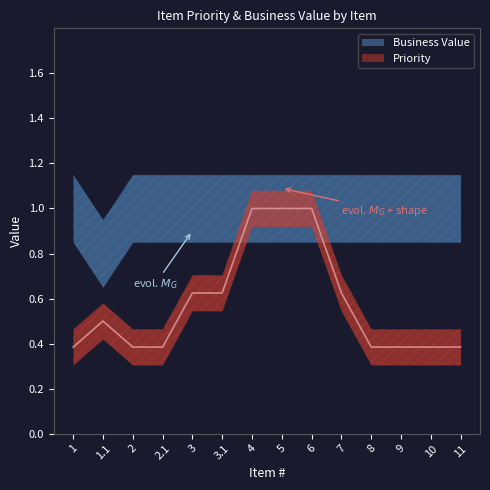

What is the approximate value at 5?

1.0